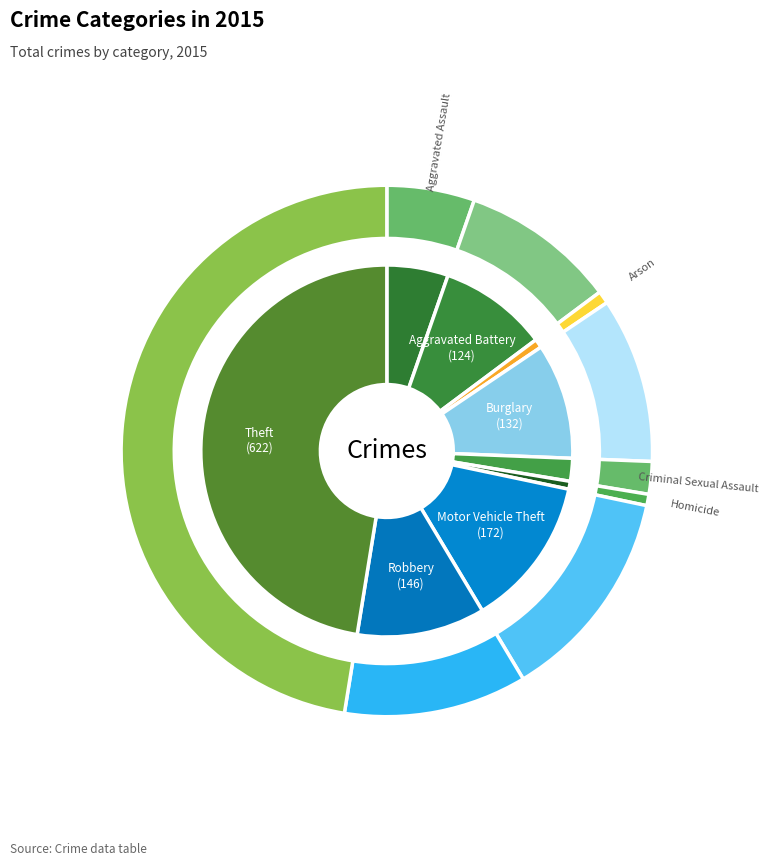

To the nearest percent, what is the combined percentage of Robbery and Homicide?

12%